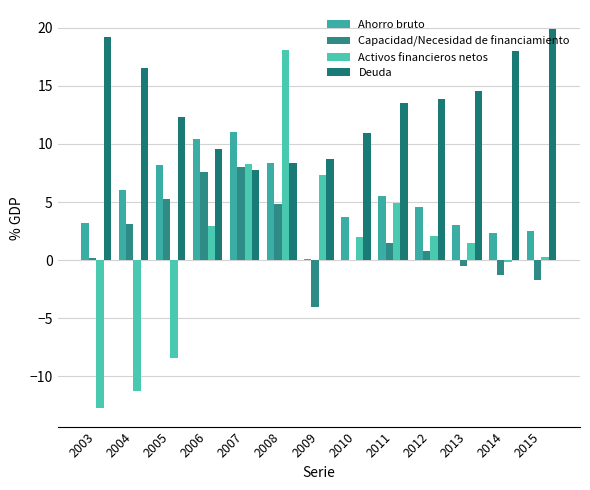

Are the bars horizontal?

No